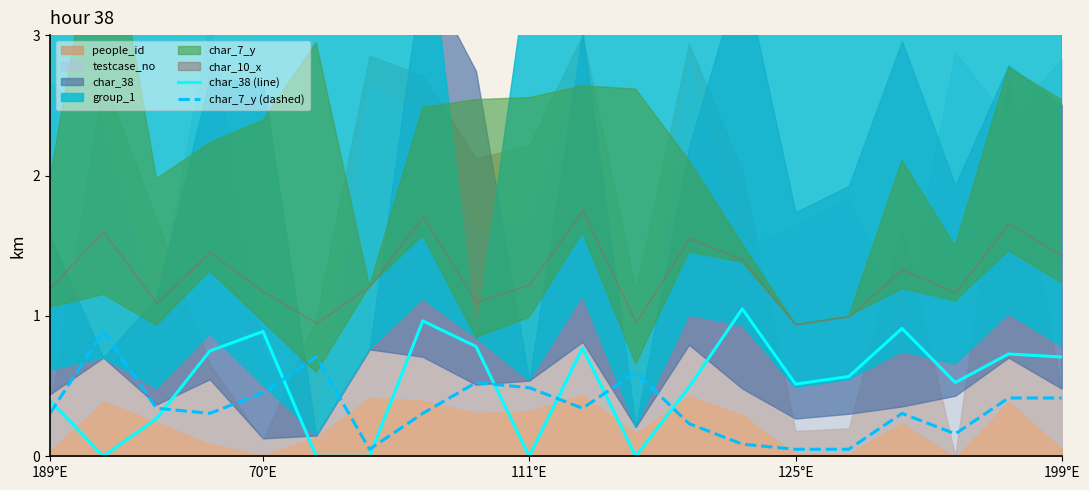

The value of char_38 (line) at 199°E is 0.7. True or false?

True